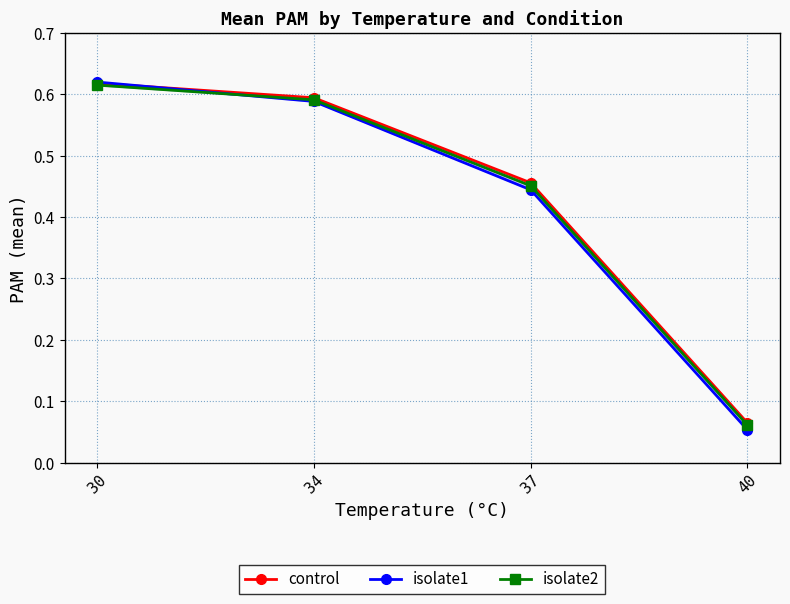

Reading left to right, list all the values displayed in this chart.

control: 30=0.6	34=0.6	37=0.5	40=0.1
isolate1: 30=0.6	34=0.6	37=0.4	40=0.1
isolate2: 30=0.6	34=0.6	37=0.5	40=0.1